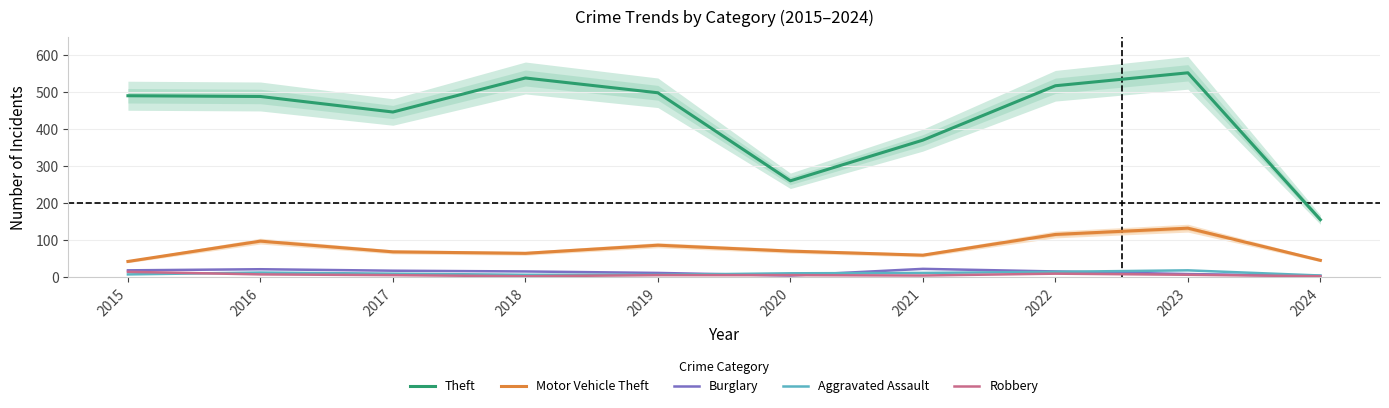

What is the difference between the Theft values at 2015 and 2023?

62